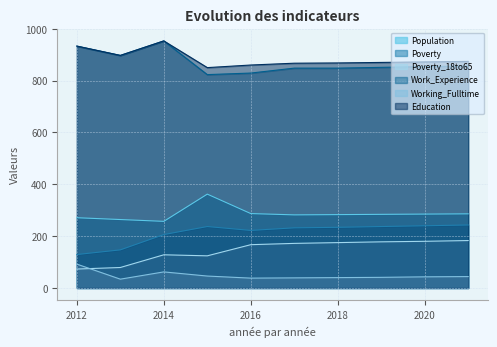

What is the value of the Population point at the 4th from the left?

362